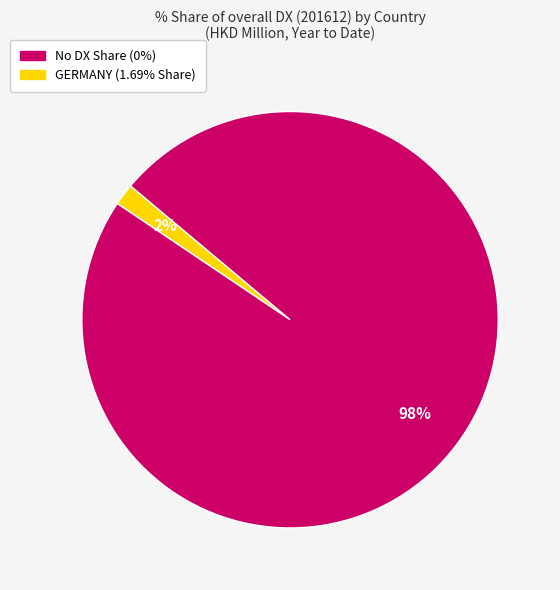

Is there any slice that represents more than half of the pie?

Yes